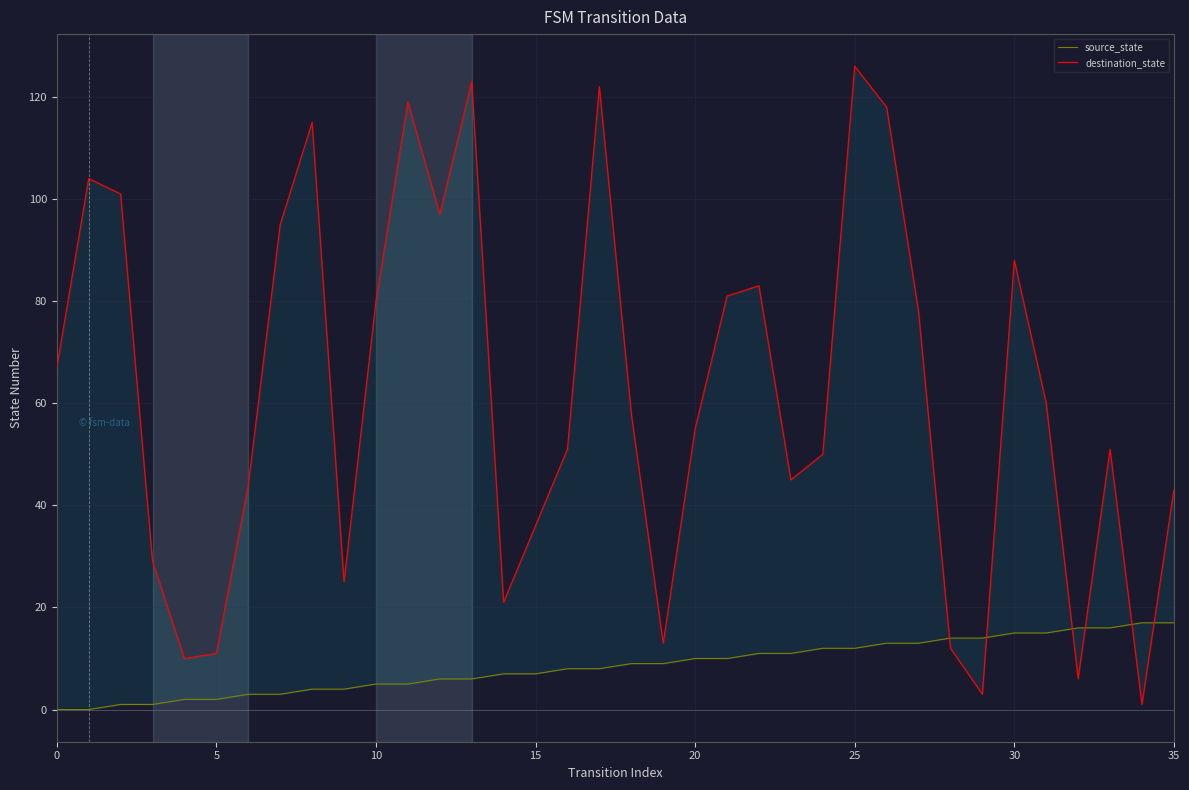

What is the label of the 3rd point from the right?

33